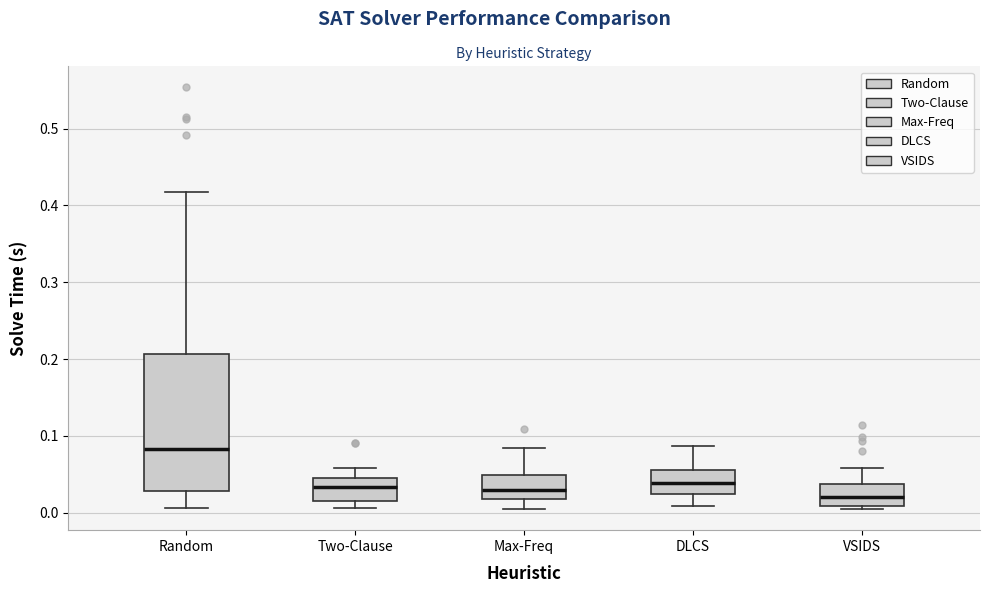

Reading left to right, transcribe this box plot: for each box, give where its median line is, the range the box spans, and where its two whiskers end, as read against the y-axis. The values are not printed on the chart, so give them approximately, as read against the axis.

Random: median 0.08, box 0.03 to 0.21, whiskers 0.01 to 0.42
Two-Clause: median 0.03, box 0.02 to 0.05, whiskers 0.01 to 0.06
Max-Freq: median 0.03, box 0.02 to 0.05, whiskers 0.01 to 0.08
DLCS: median 0.04, box 0.02 to 0.05, whiskers 0.01 to 0.09
VSIDS: median 0.02, box 0.01 to 0.04, whiskers 0.00 to 0.06